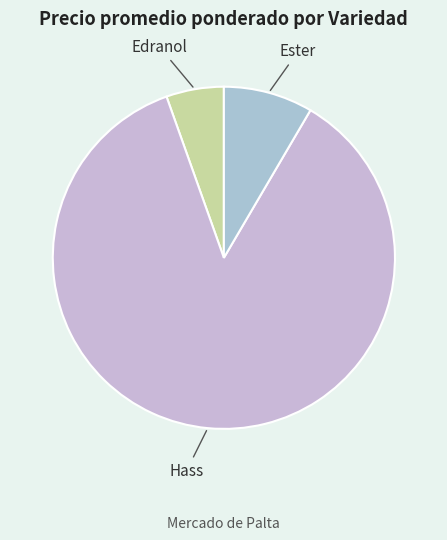

Count the number of slices in the pie.

3